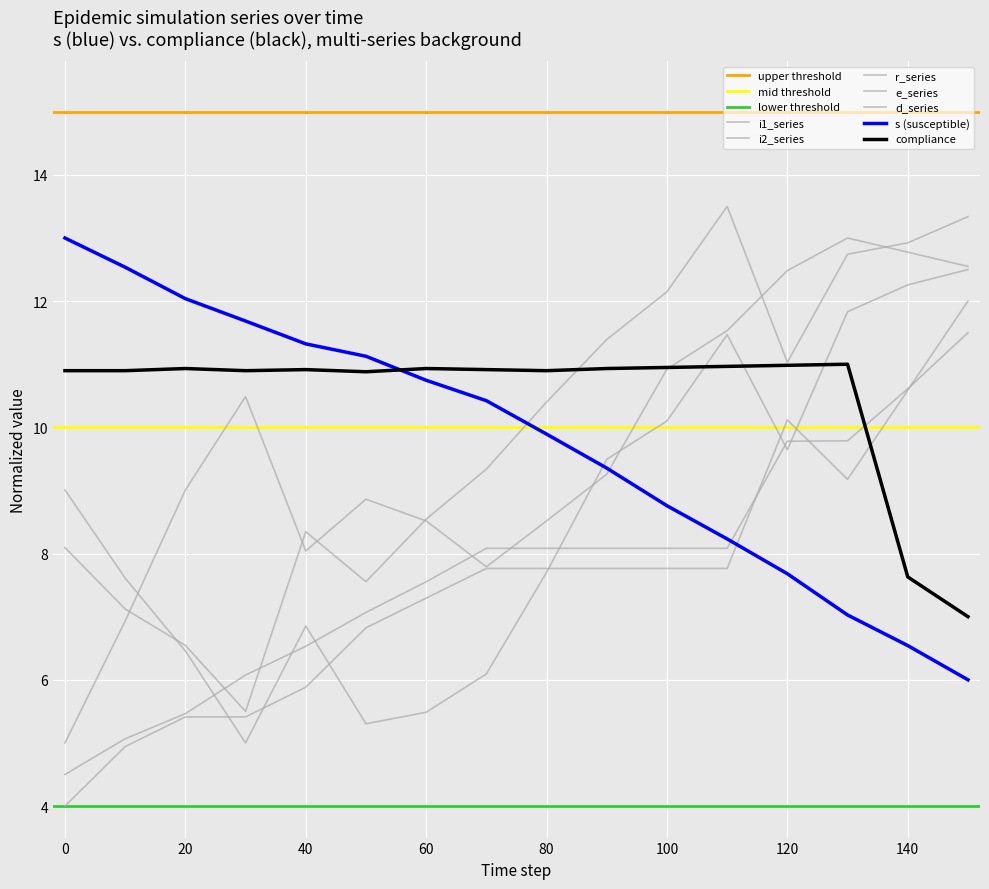

Does the chart display data point markers on the line(s)?

No